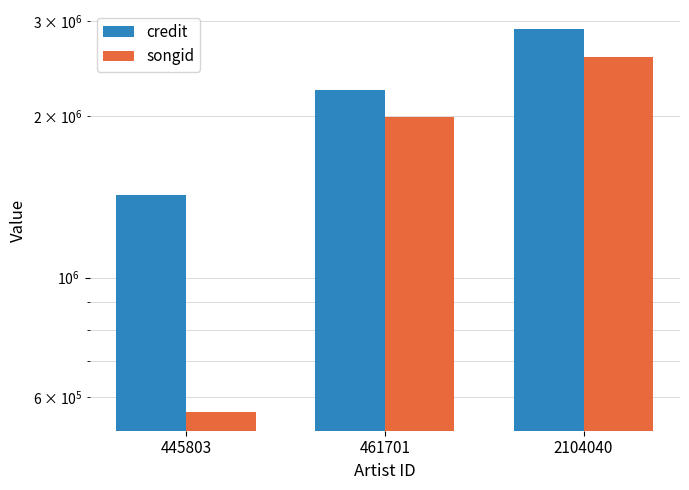

Reading left to right, what are all the values shown in this chart?

credit: 445803=1422748	461701=2235382	2104040=2900547
songid: 445803=563667	461701=1987697	2104040=2574001